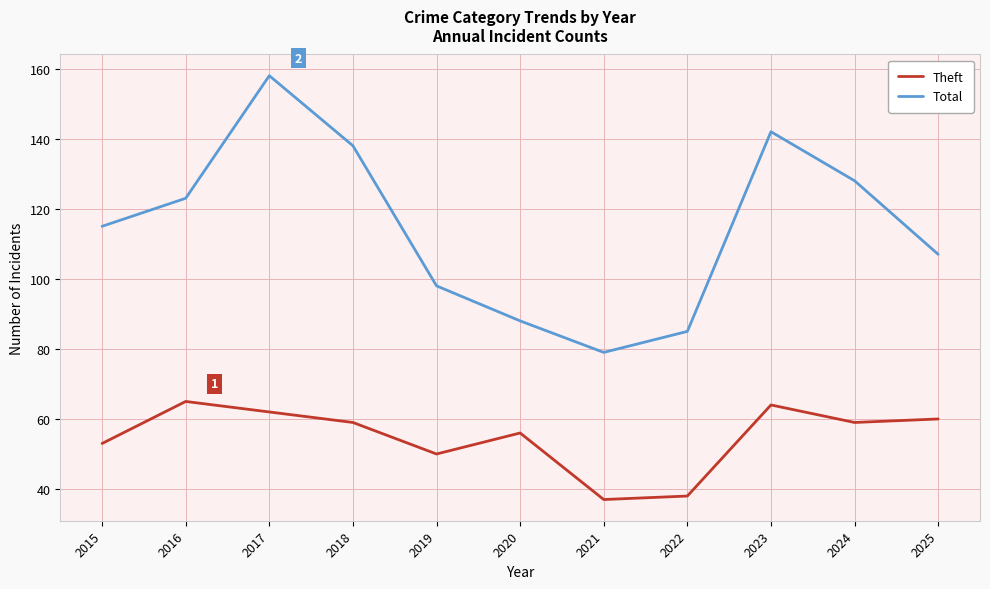

What is the smallest value displayed?

37